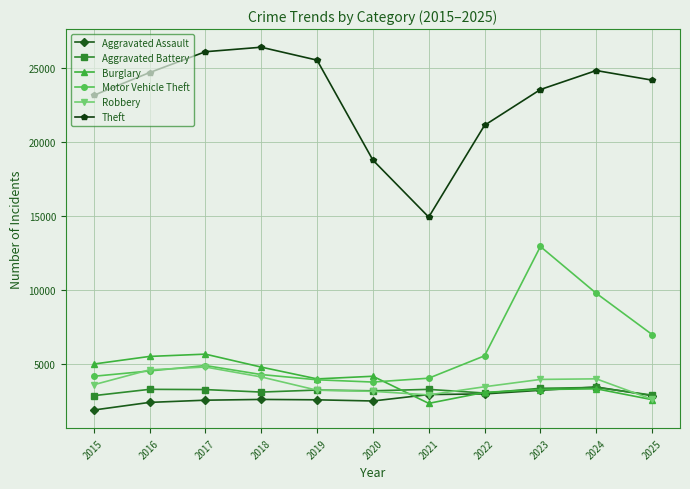

At which category does the chart reach its minimum across all series?

2015